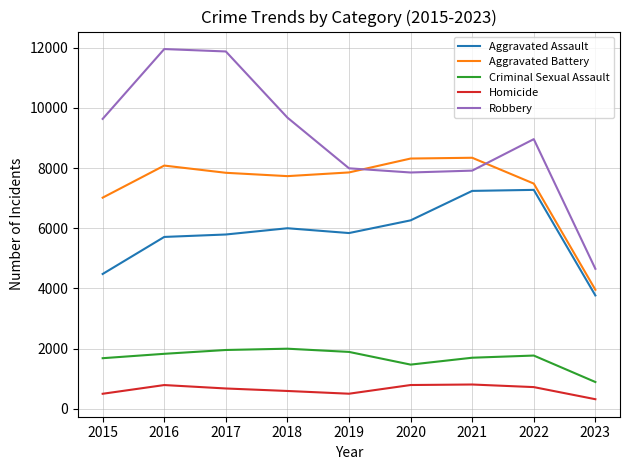

The value of Aggravated Battery at 2019 is 12785. True or false?

False